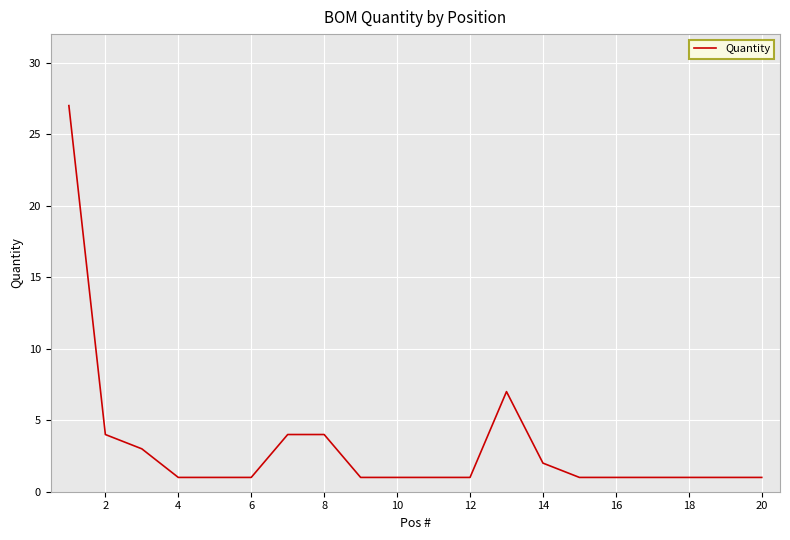

Is this an area chart (filled region under the line)?

No